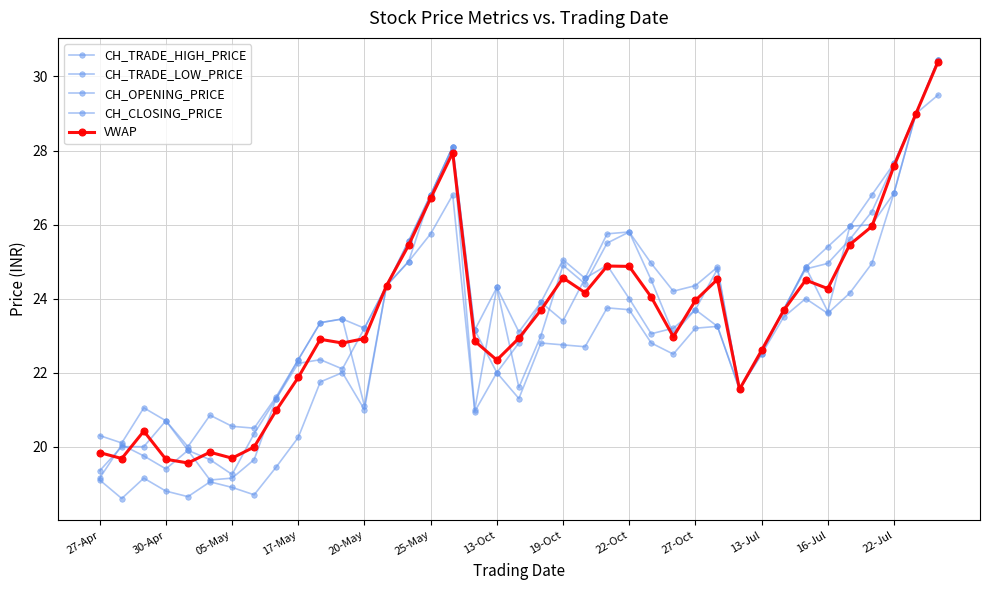

How many distinct data groups are displayed?

5